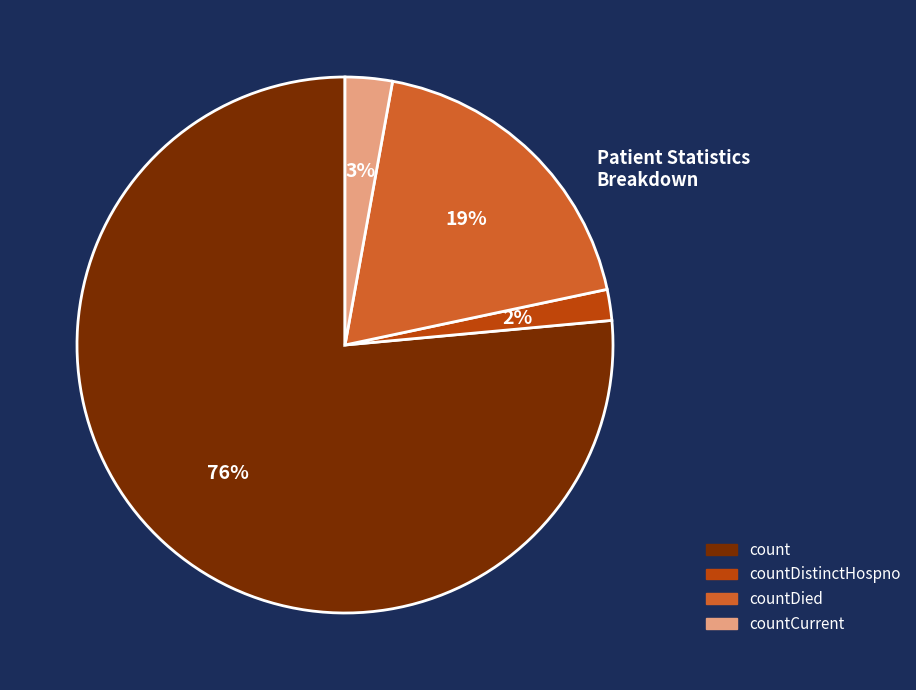

To the nearest percent, what is the average slice percentage?

25%